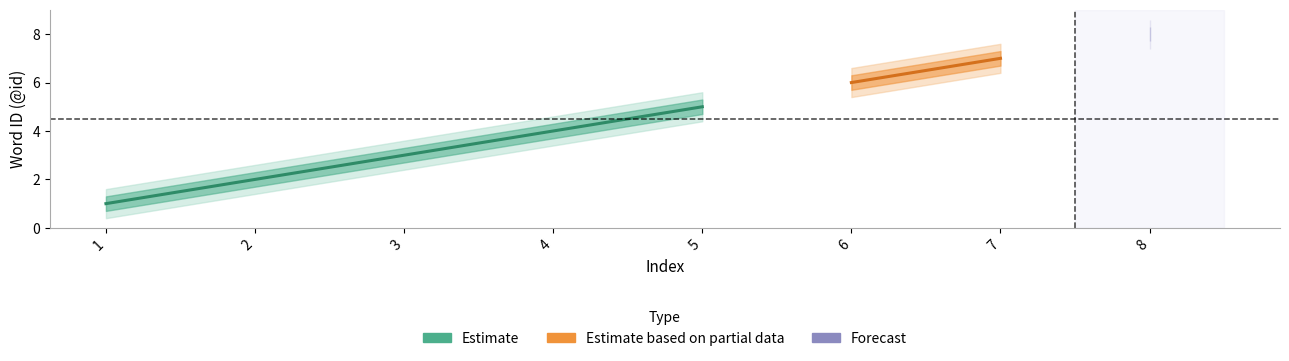

What is the average value of the Estimate_lower series?

4.2